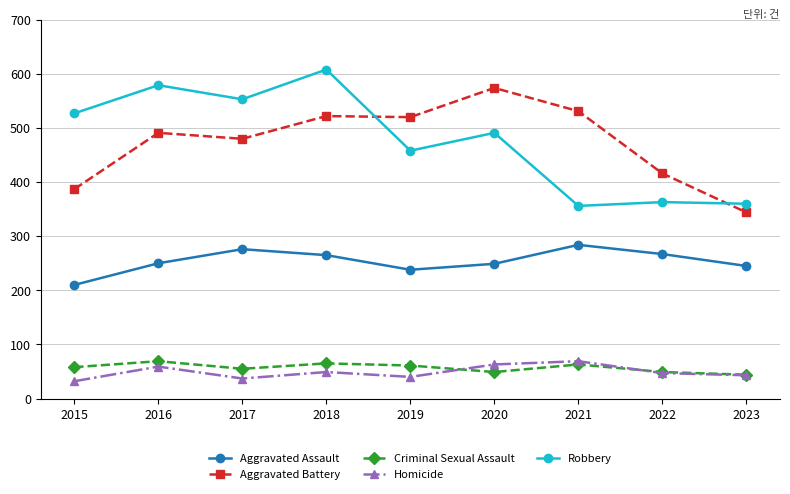

What is the value of the Homicide point at the 7th from the left?

69